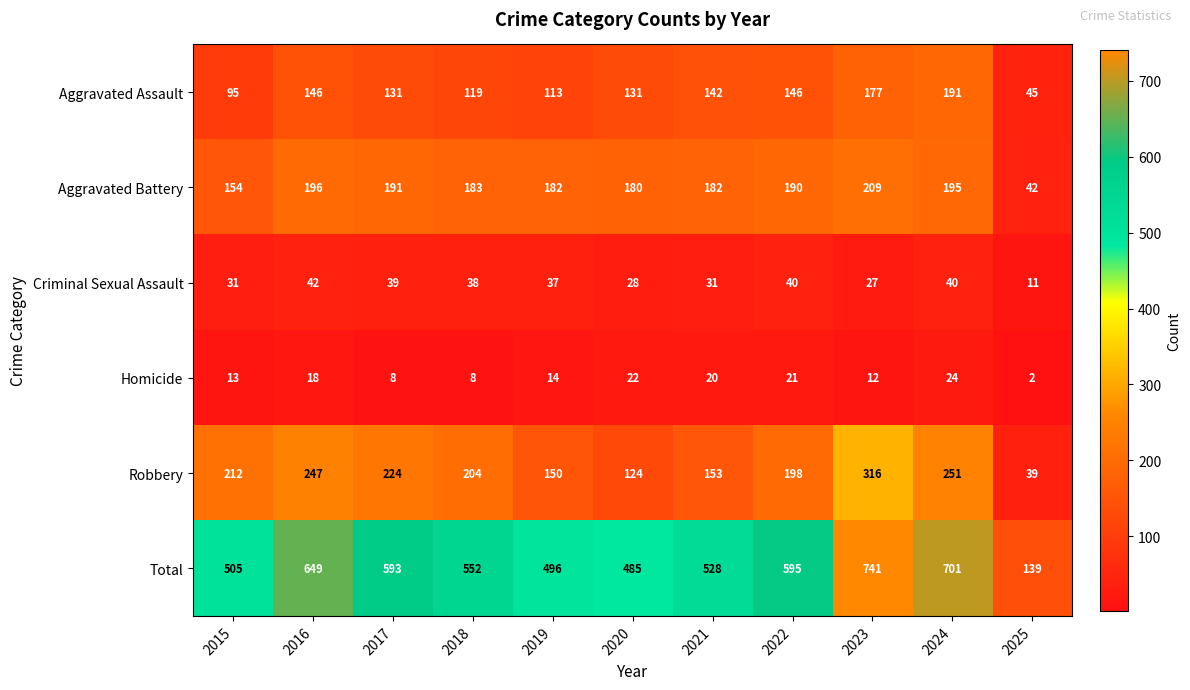

At which label does Total first exceed 552?

2016